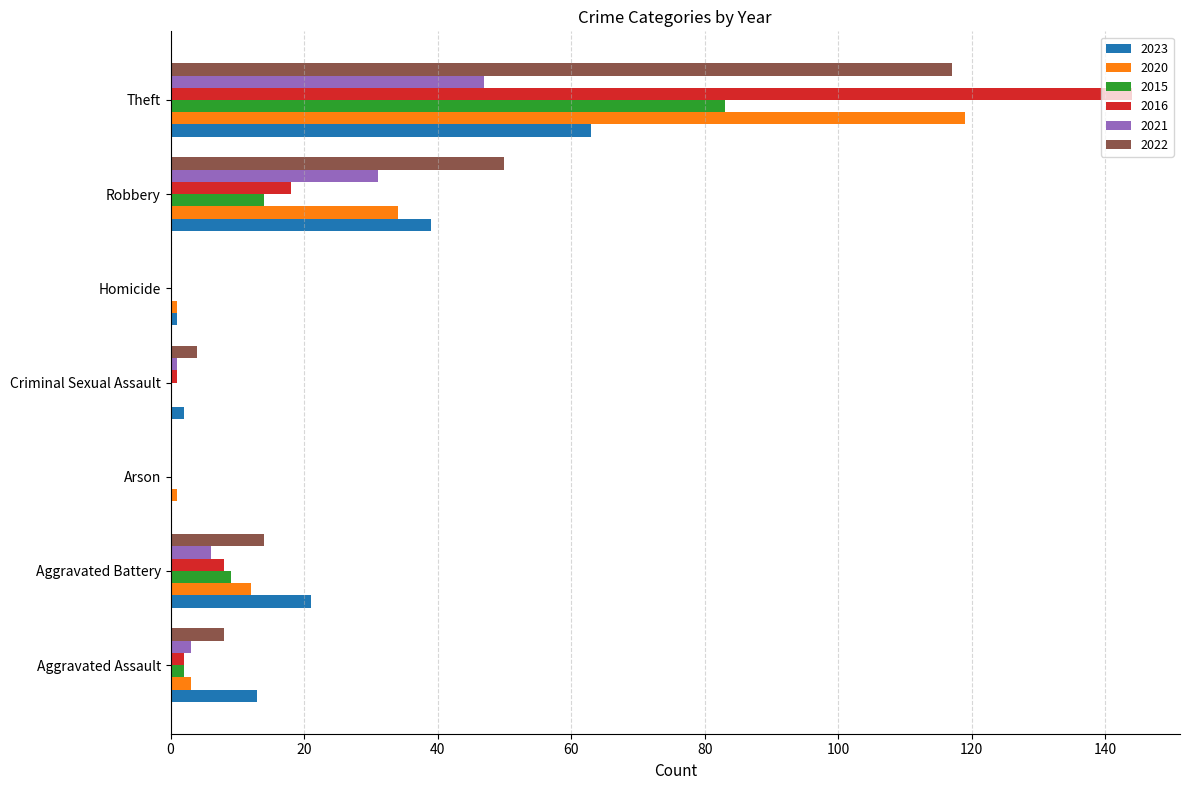

Between Arson and Theft, which series saw the biggest shift?

2016